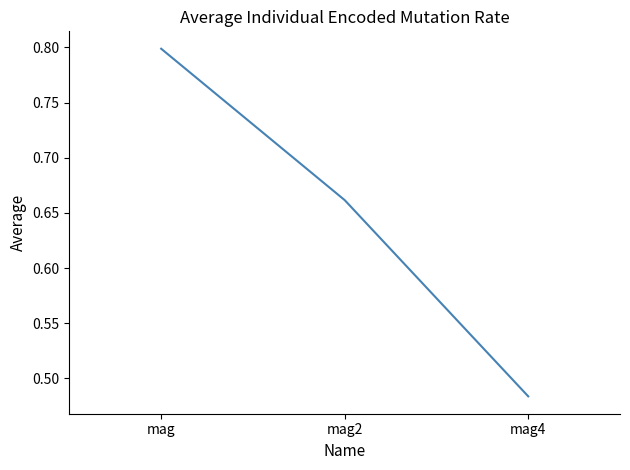

How many lines are shown in the chart?

1